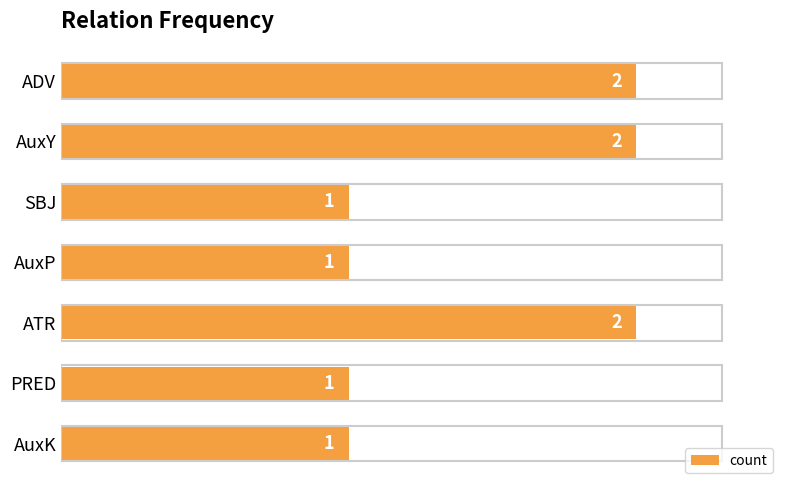

True or false: the data shows 1 at AuxY.

False